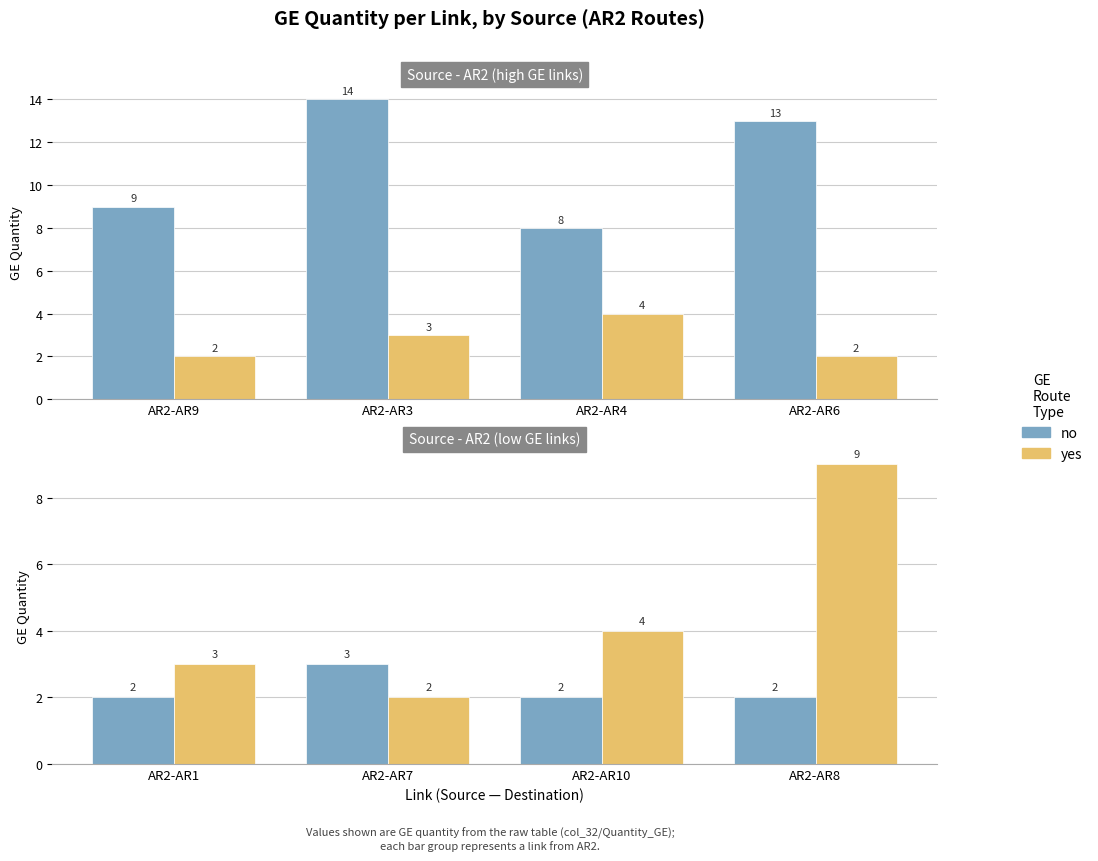

What are all the series names shown in the legend?

no, yes